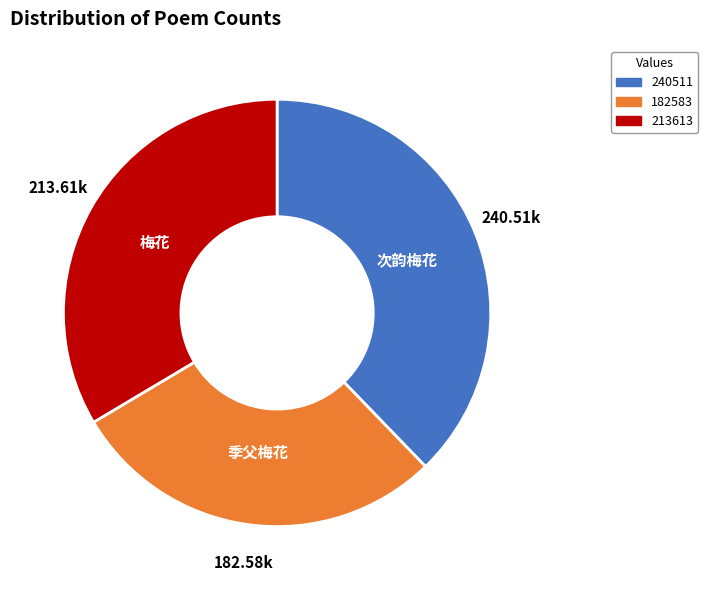

Does any single category account for the majority?

No